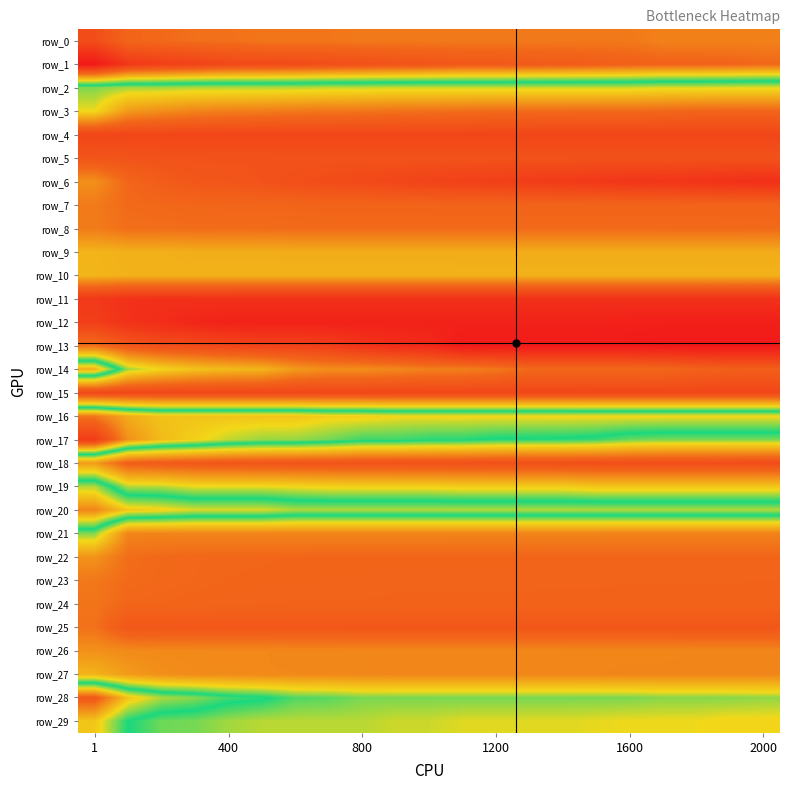

At which label is row_2 closest to 5?

19